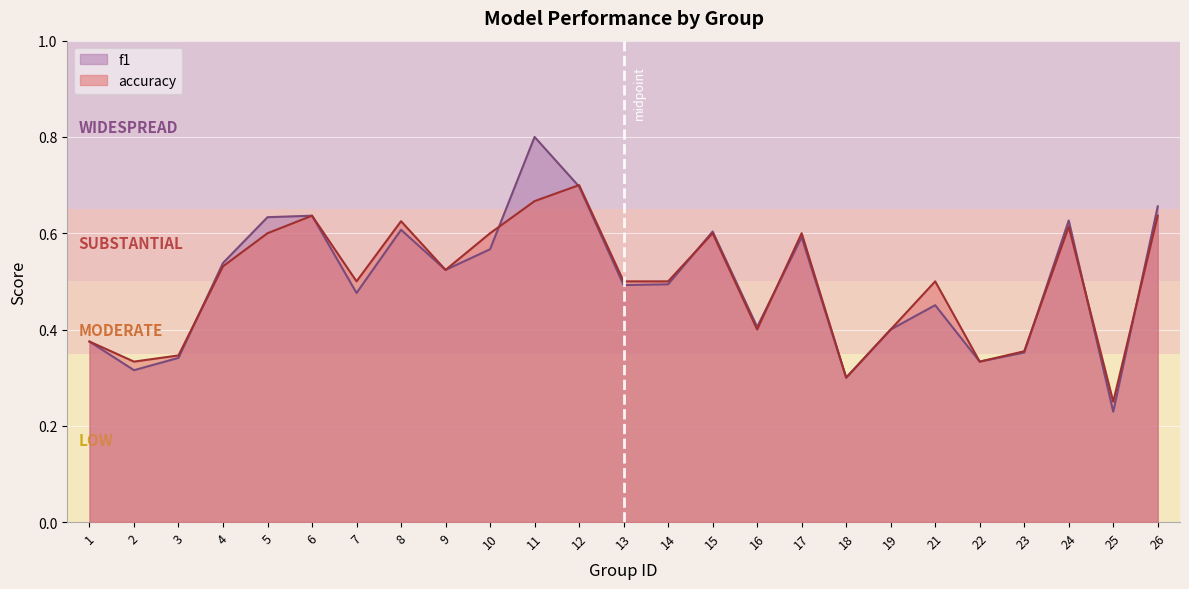

Which category has the highest value in the f1 series?

11